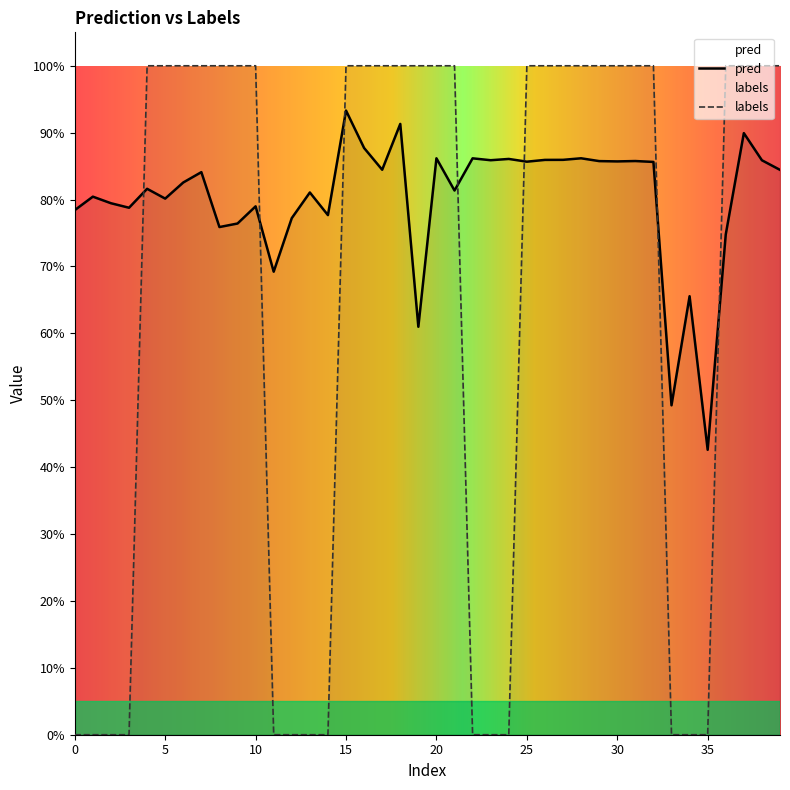

What is the value of the pred point at the 37th from the left?

0.7